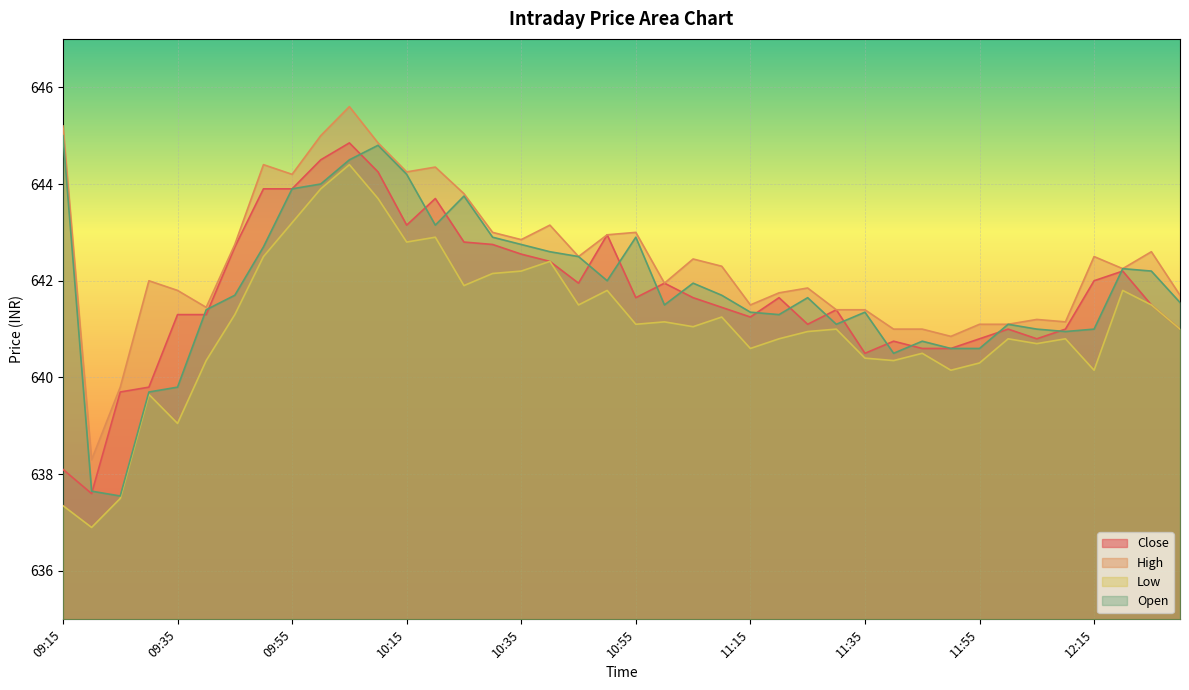

Is it true that High equals 643.0 at 10:50?

True